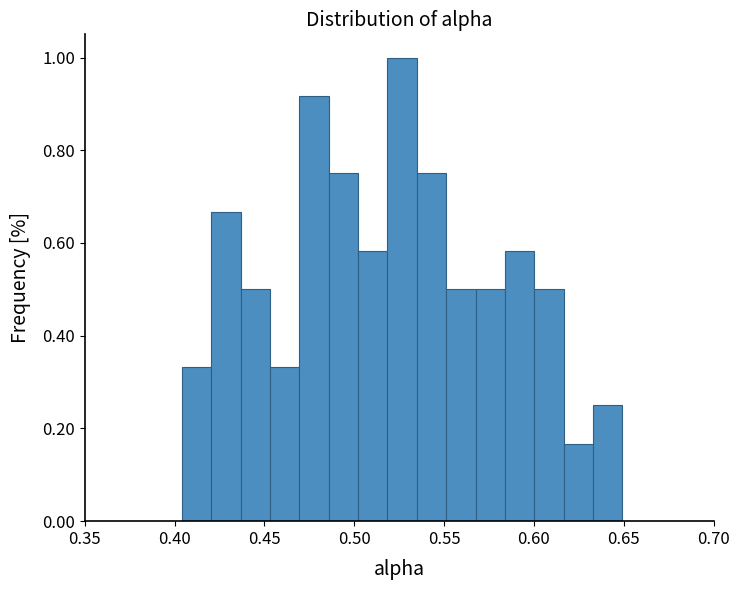

Around what value on the x-axis is the tallest bar? Give the approximate position of its centre, as read against the axis.

0.525